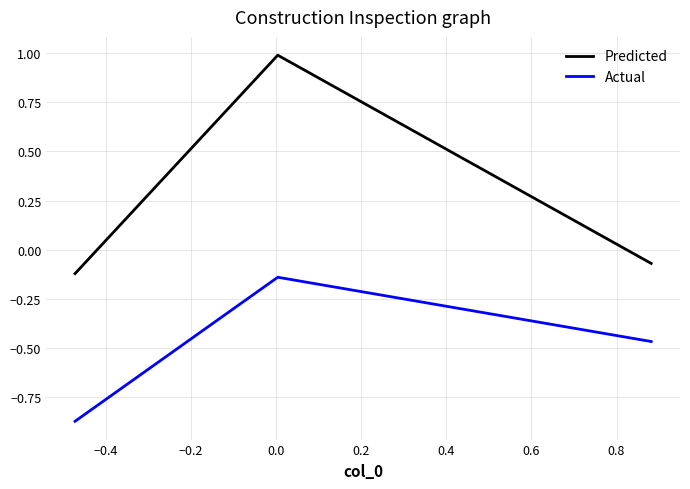

Which series has the largest total across all categories?

Predicted